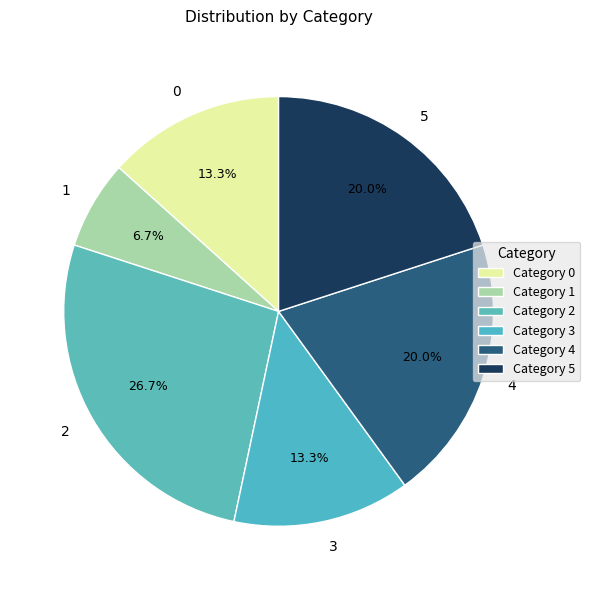

Do 3 and 4 together represent more than half of the pie?

No